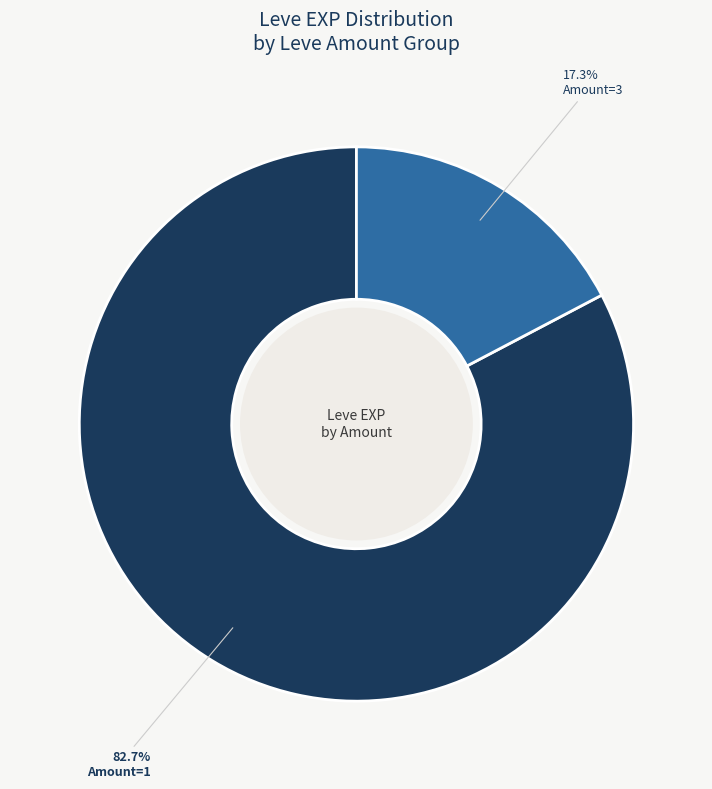

How many slices are in this pie chart?

2